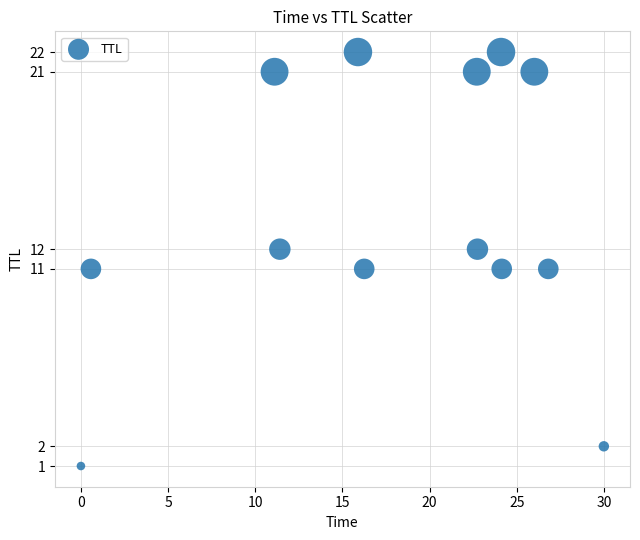

What is the range of Y values (max minus min)?

21